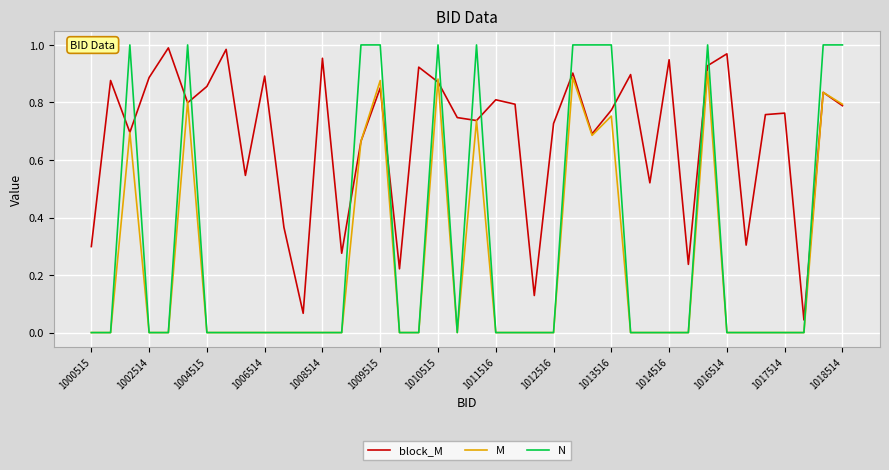

Which series has the largest range (max minus min)?

N